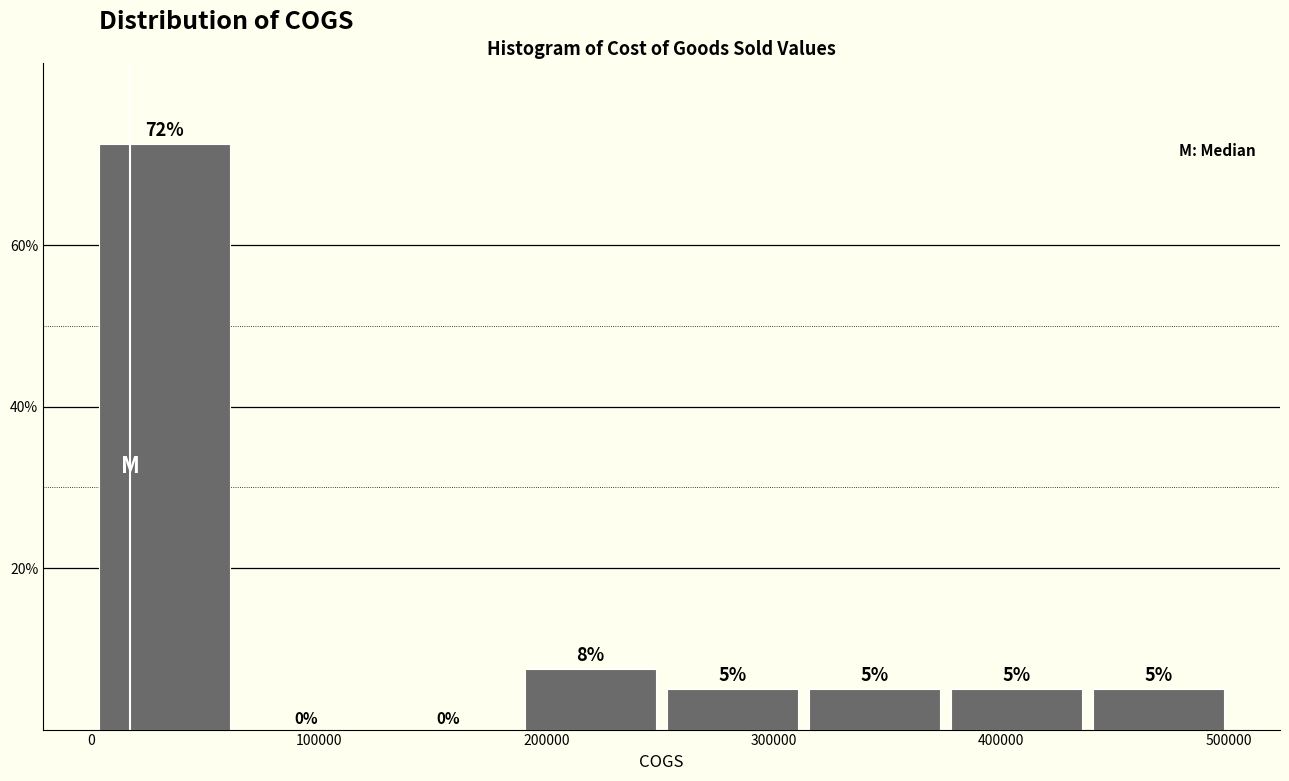

Over which range of the x-axis is the bar tallest?

0 to 60000